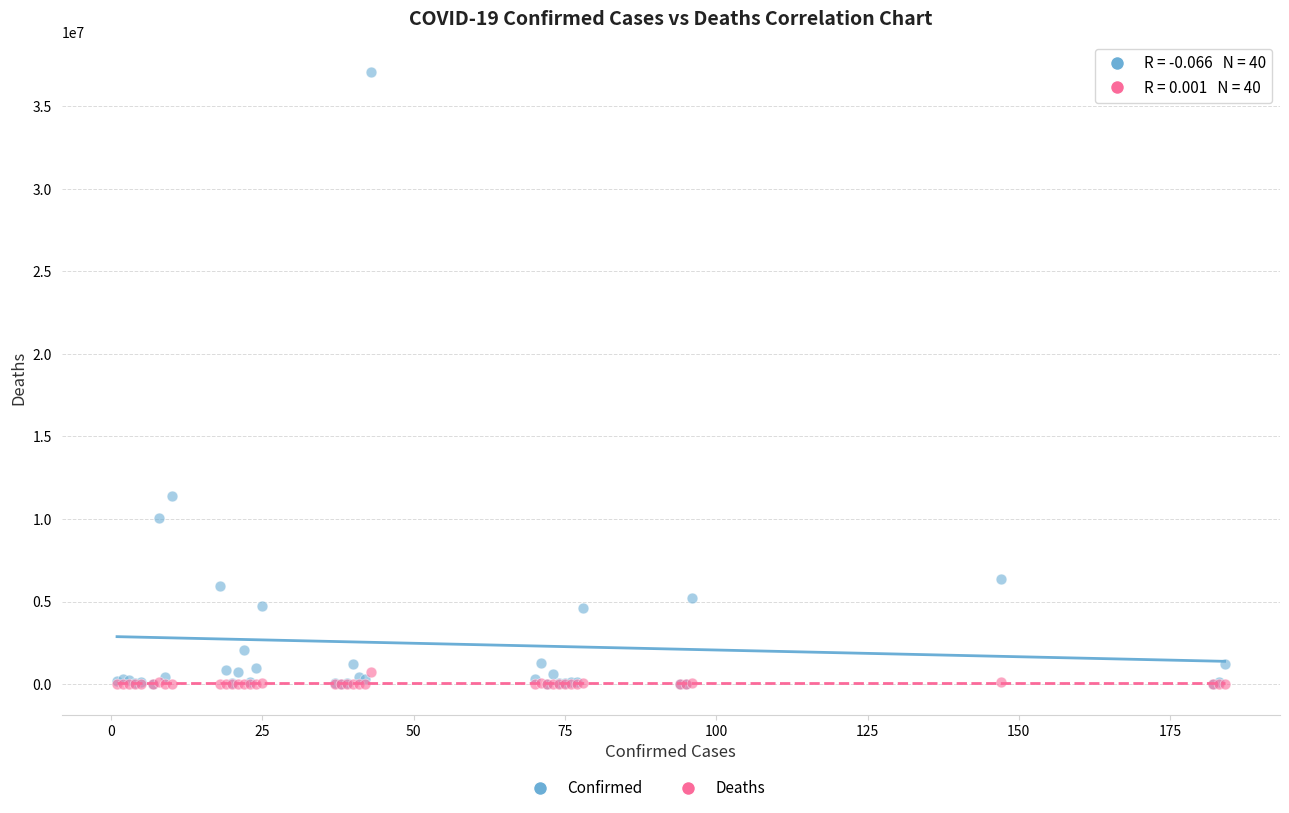

Which series has the largest Y range (max minus min)?

Confirmed